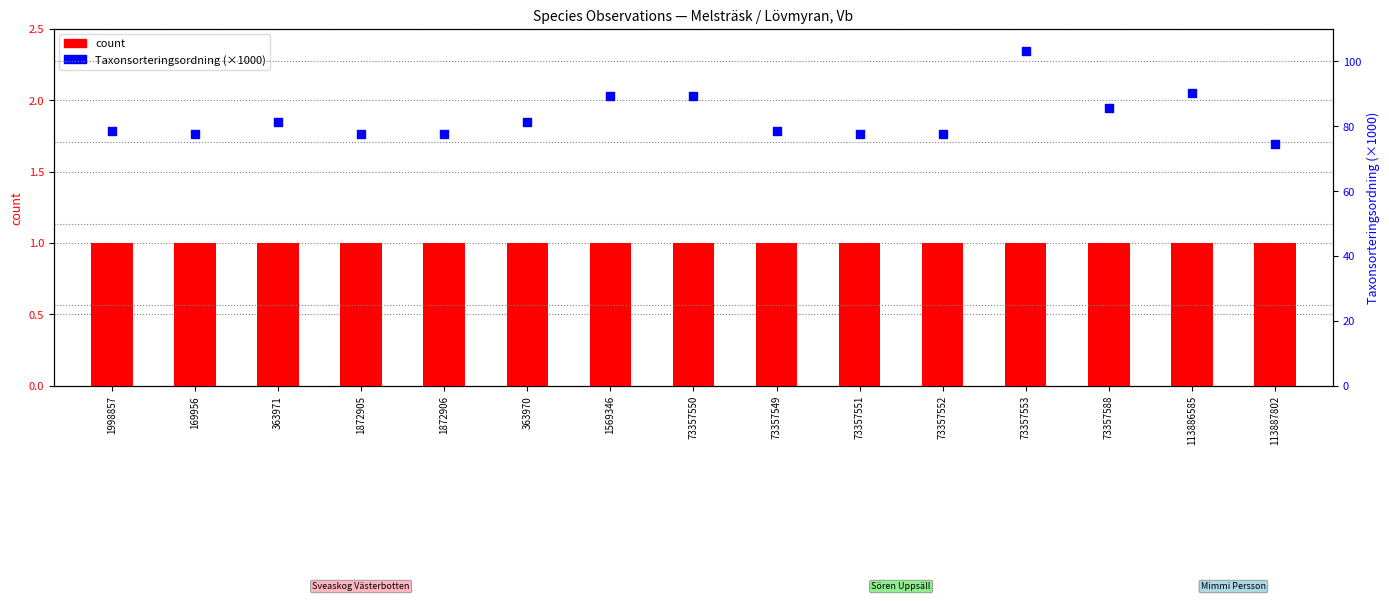

At which category is the sum across all series the highest?

73357553